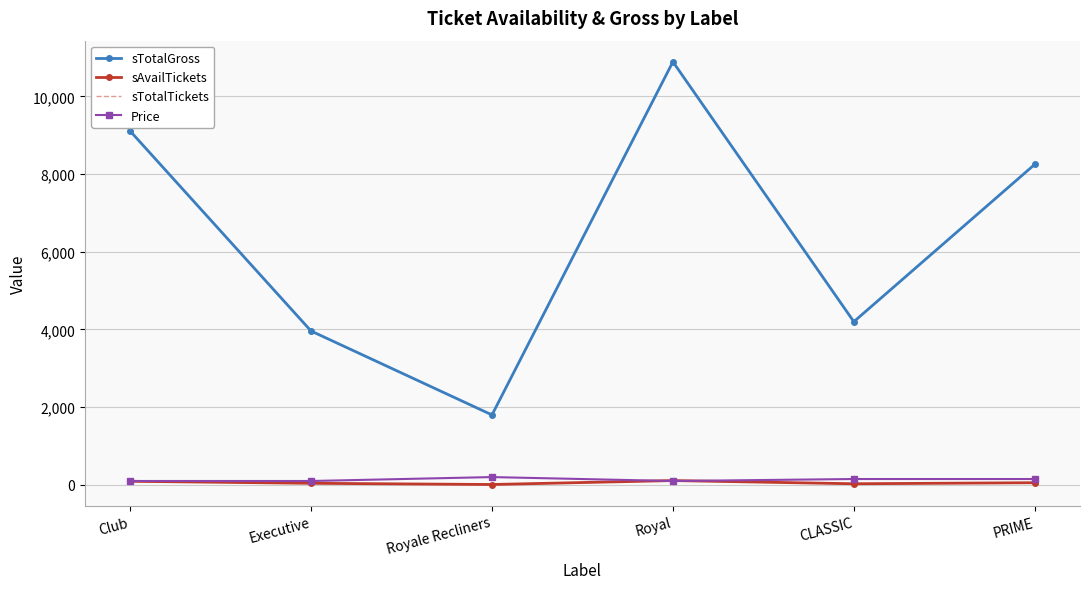

Between CLASSIC and Royale Recliners, which is larger?

CLASSIC